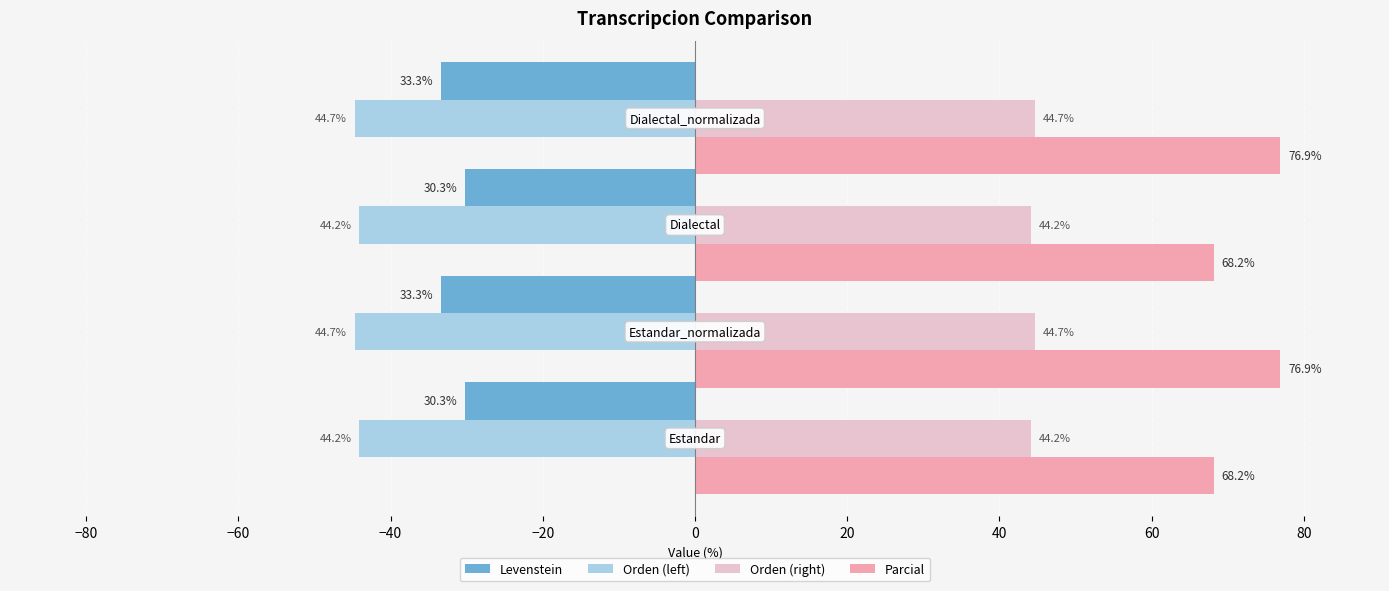

How many distinct data groups are displayed?

4